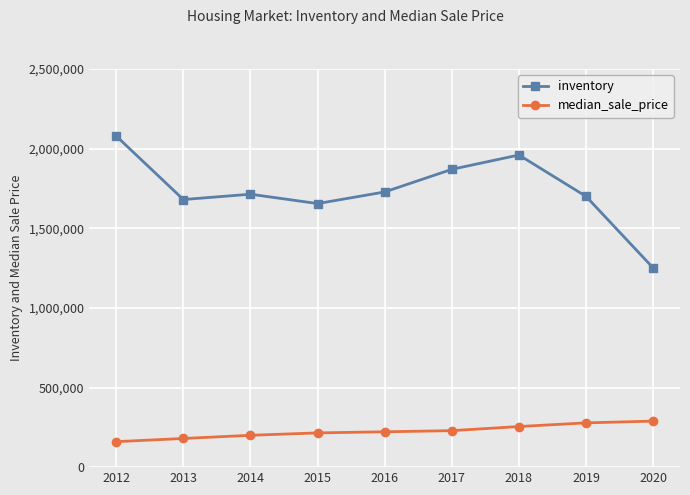

How many interior local peaks does the inventory series have?

2